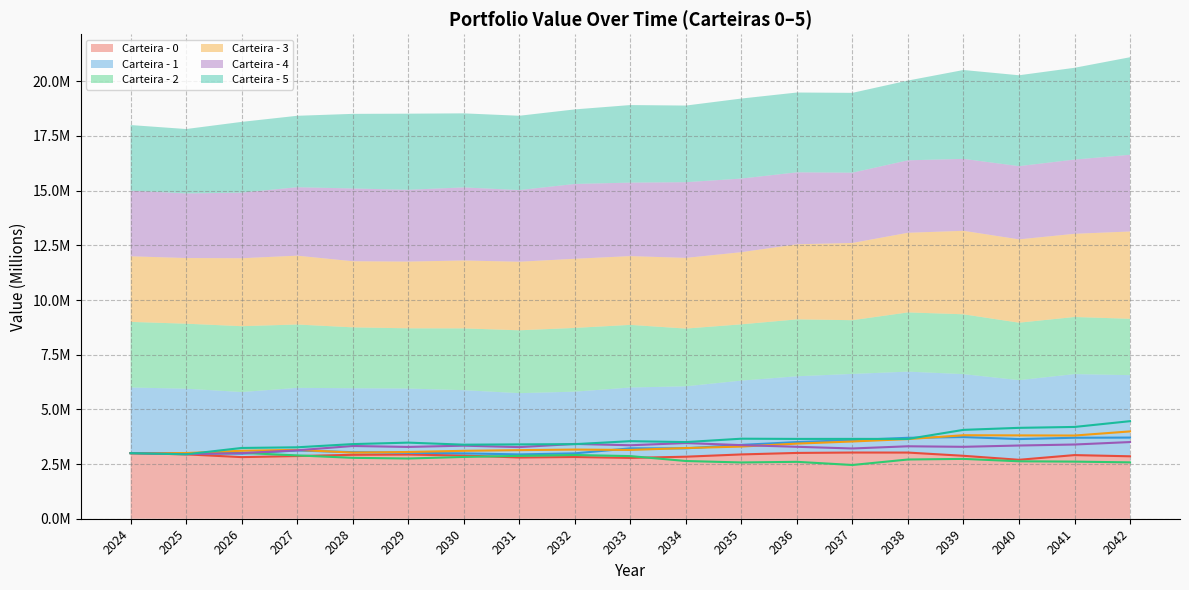

What is the value of the Carteira - 2 point at the 16th from the left?

2.7